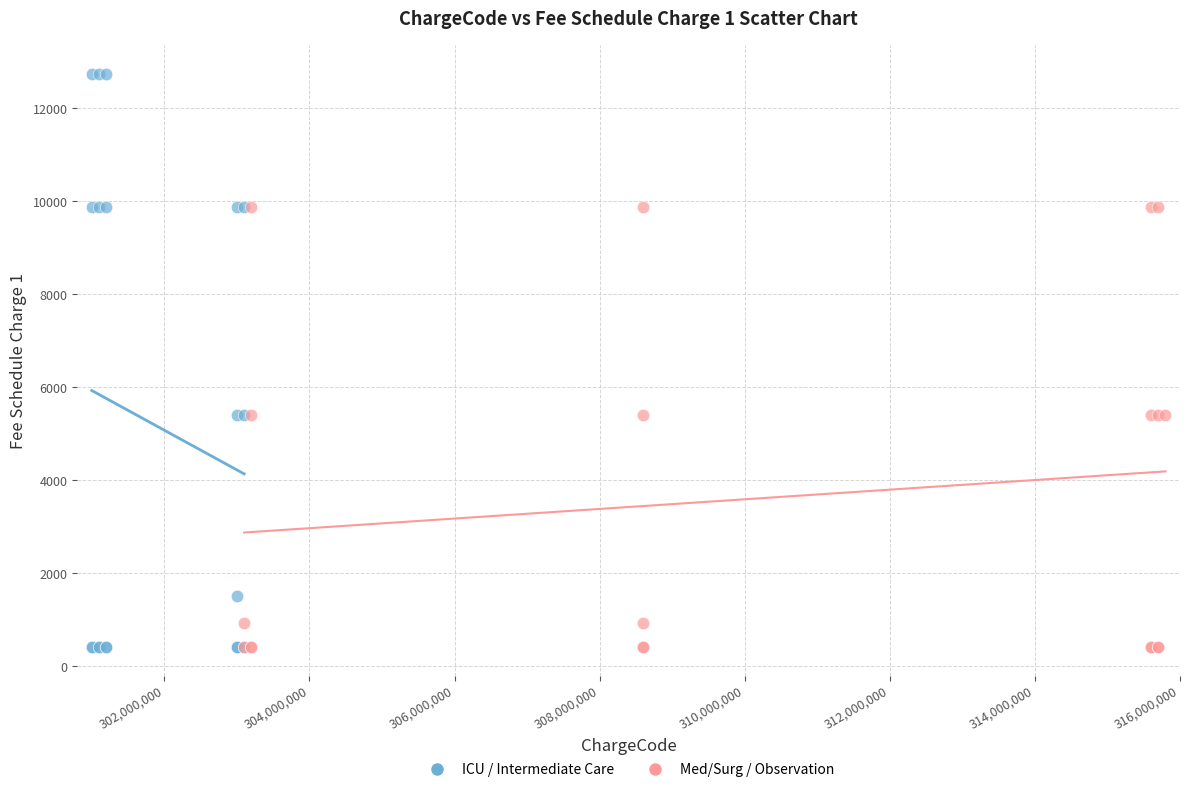

What are all the series names shown in the legend?

ICU / Intermediate Care, Med/Surg / Observation